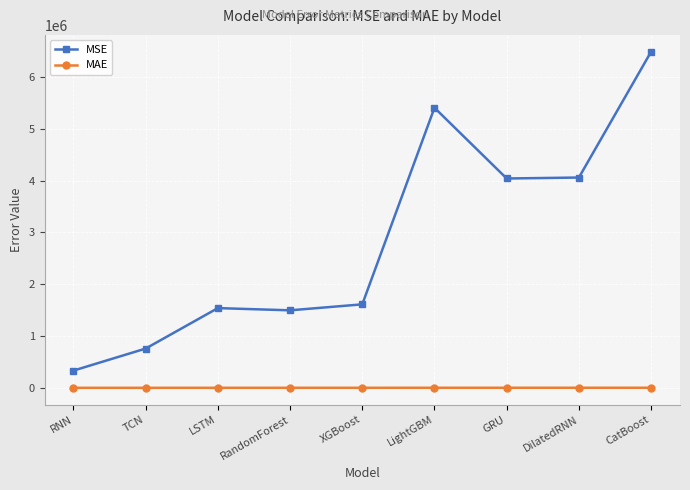

What is the difference between the maximum and minimum values in the MSE series?

6152771.0